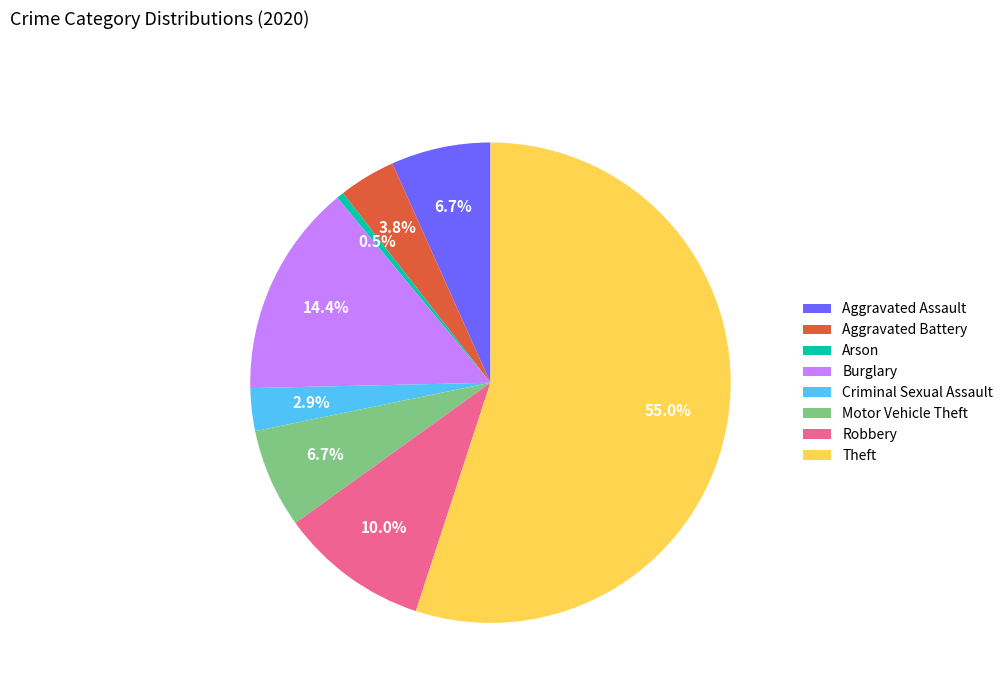

Approximately how many times larger is the value at Arson compared to Criminal Sexual Assault?

0.2